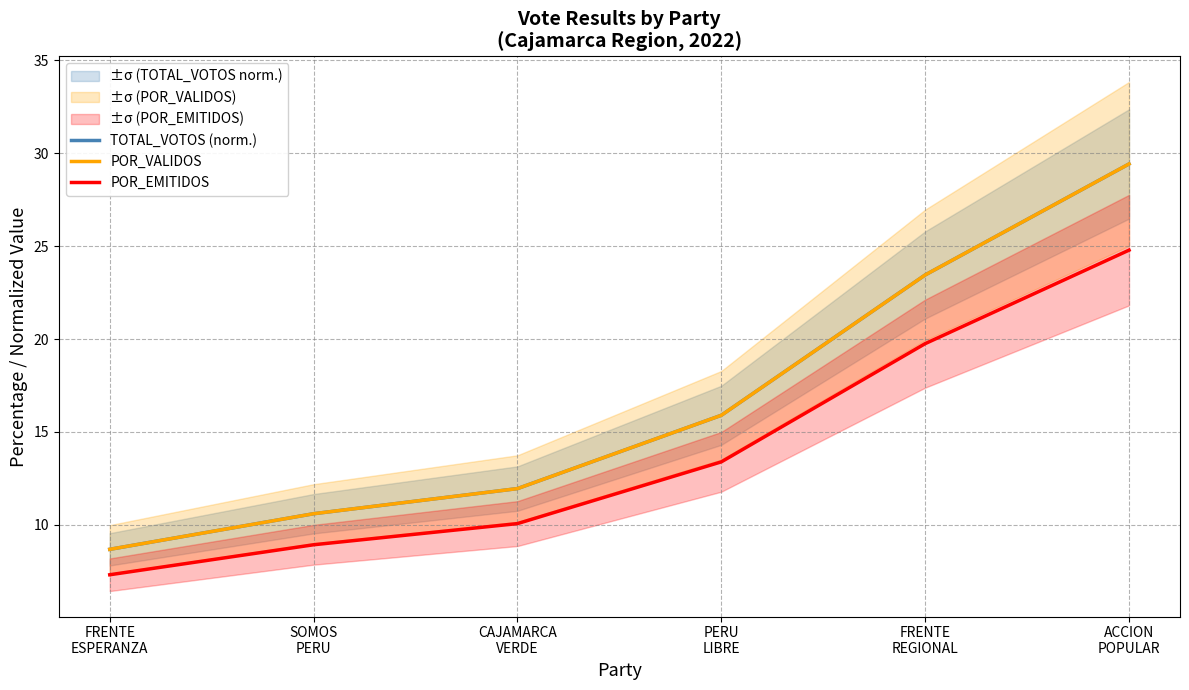

Reading left to right, what are all the values shown in this chart?

TOTAL_VOTOS (norm.): 8.7	10.6	12.0	15.9	23.4	29.4
POR_VALIDOS: 8.7	10.6	11.9	15.9	23.4	29.4
POR_EMITIDOS: 7.3	8.9	10.1	13.4	19.8	24.8